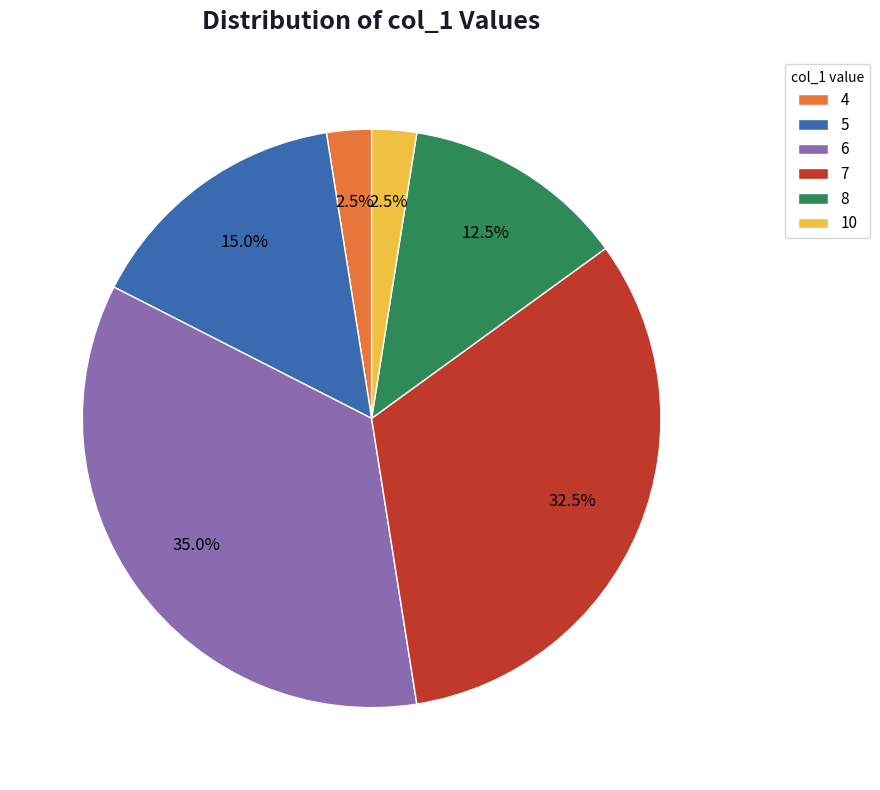

Does 8 account for over 50% of the chart?

No